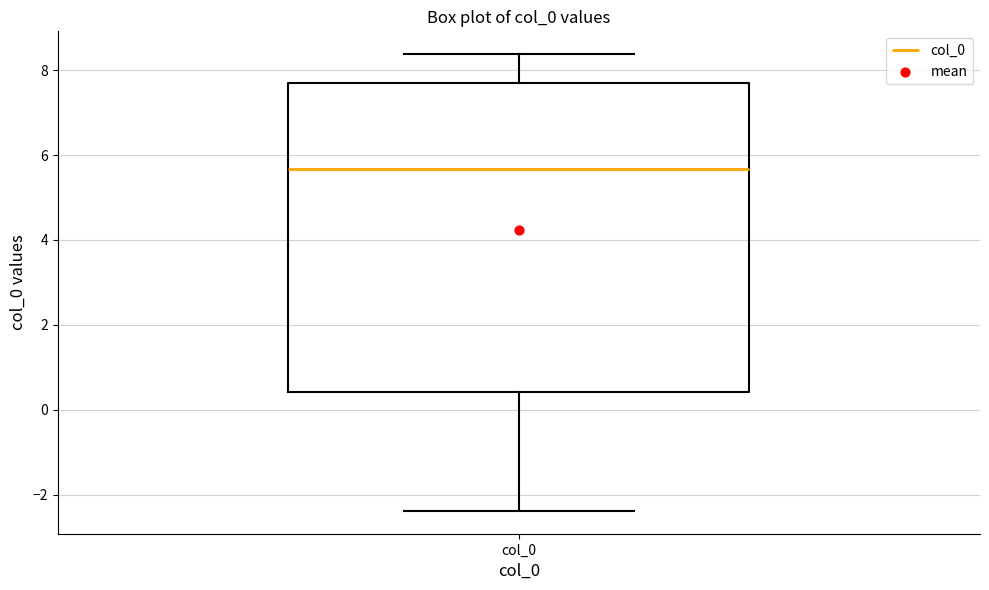

Transcribe this box plot: give where the median line is, the range the box spans, and where the two whiskers end, as read against the y-axis. The values are not printed on the chart, so give them approximately, as read against the axis.

median 5.6, box 0.4 to 7.8, whiskers -2.4 to 8.4